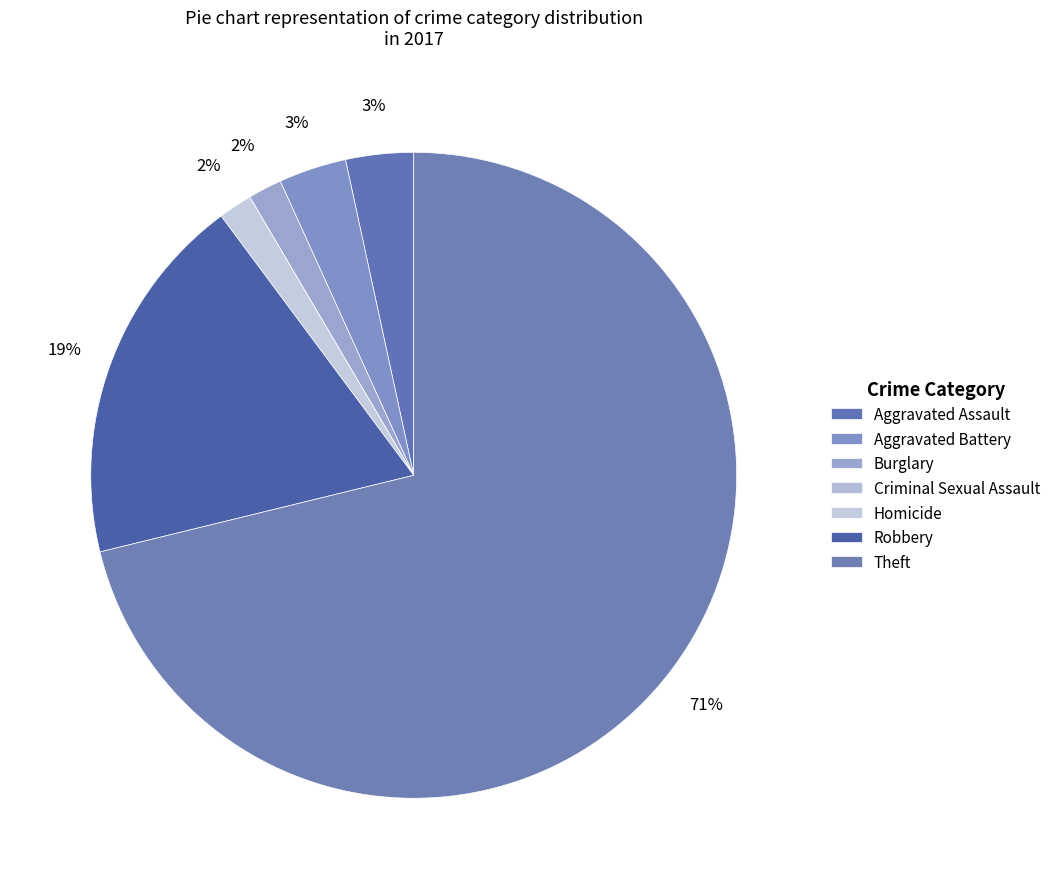

How many segments does this pie chart have?

7